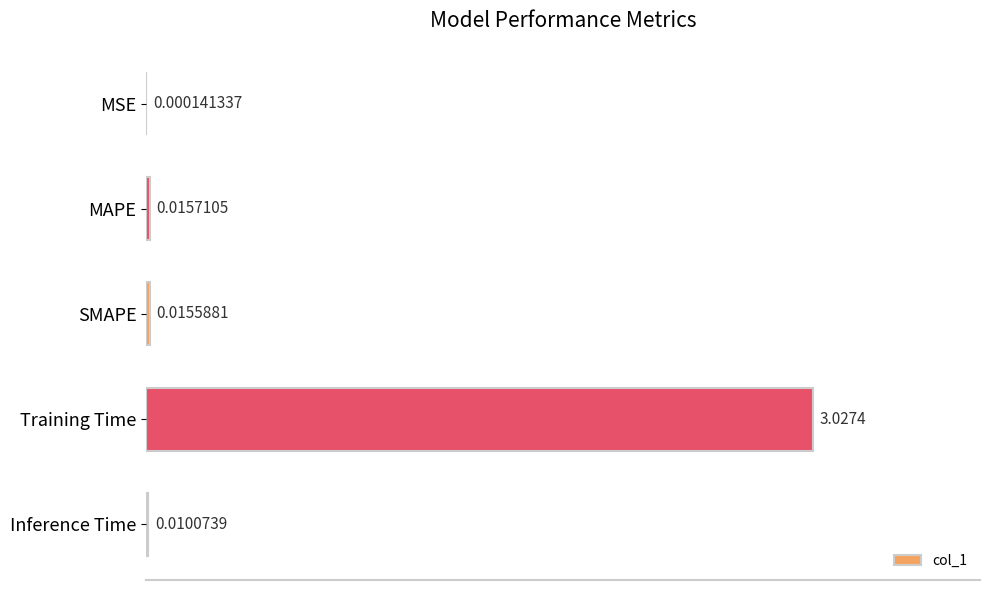

Between Training Time and MAPE, which is larger?

Training Time